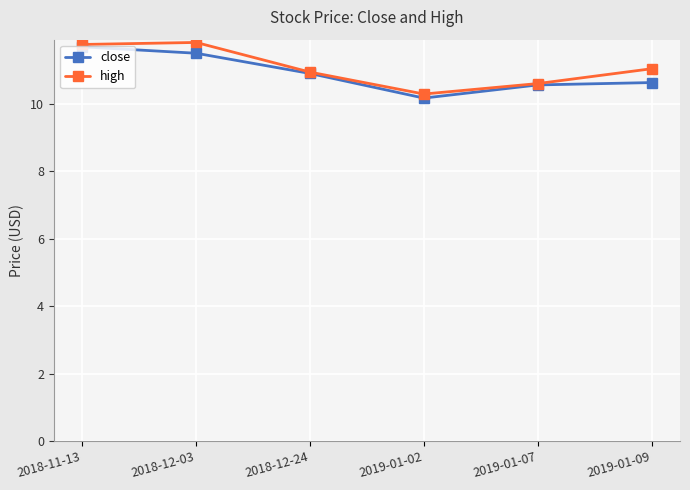

At how many categories does at least one series exceed 10?

6